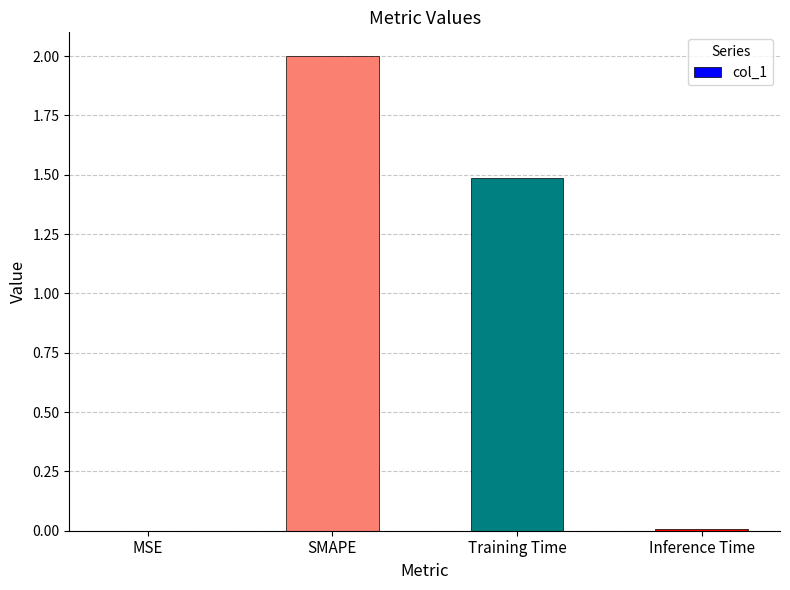

Are the bars horizontal?

No